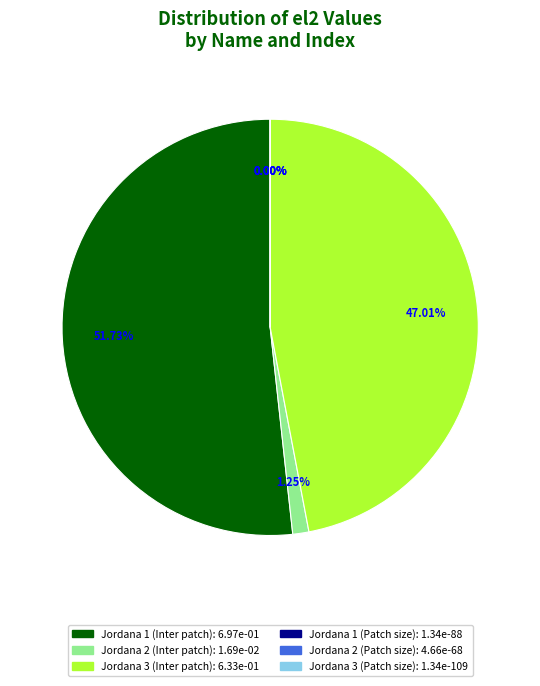

Is it true that Jordana 2 (Inter patch) is 1% of the pie?

True